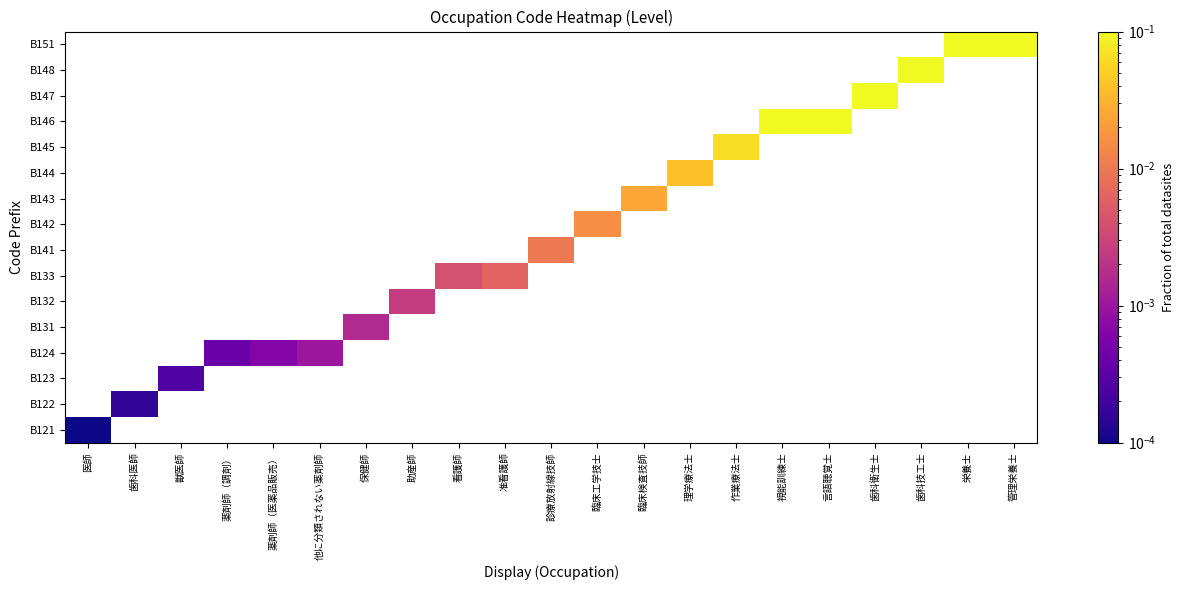

Is the value of B123 at 看護師 greater than the value of B133 at 臨床検査技師?

No